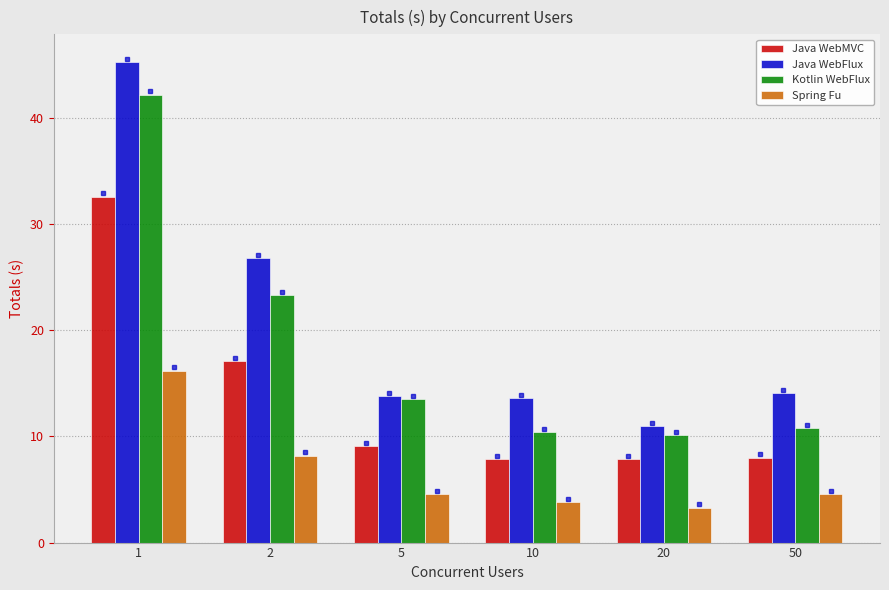

What is the smallest value displayed?

3.3